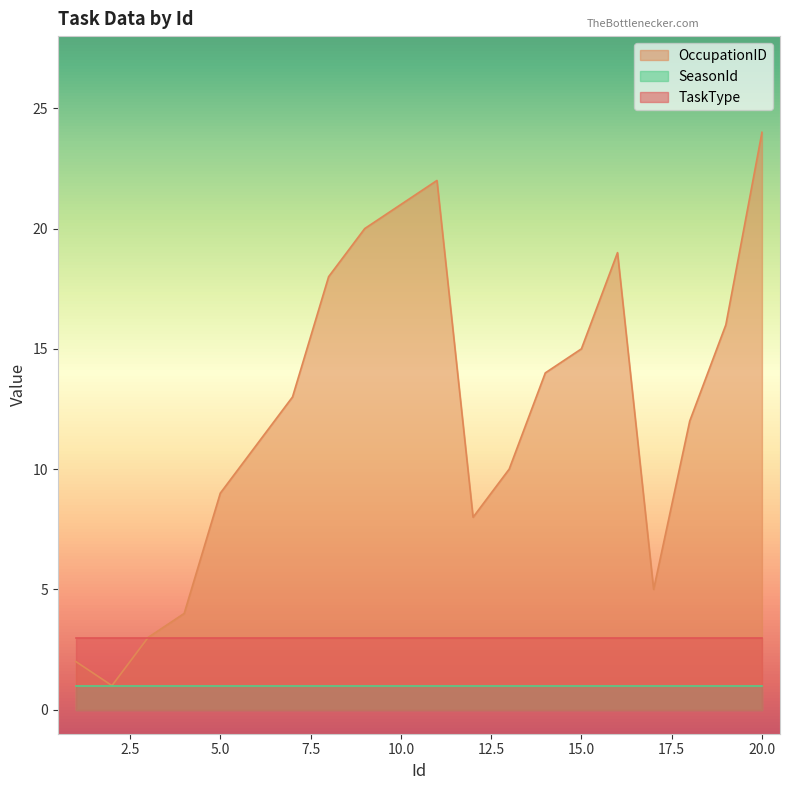

True or false: OccupationID and TaskType cross at least once.

False